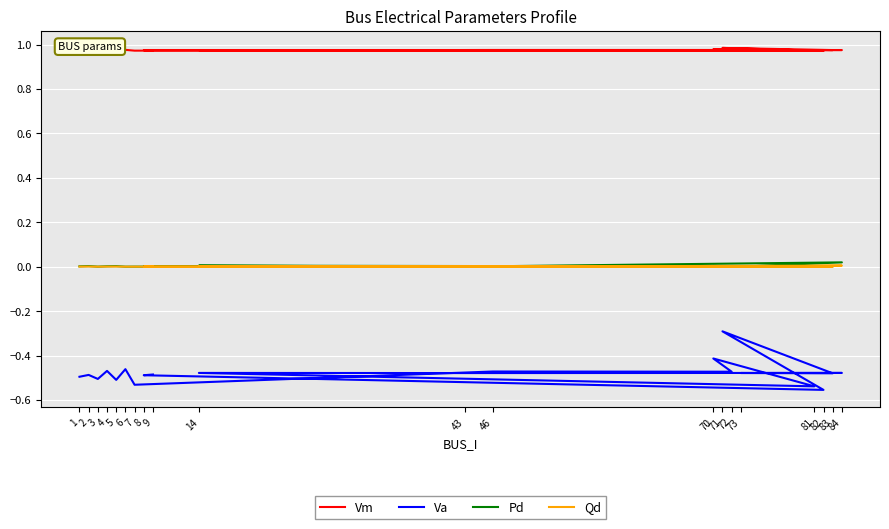

The value of Vm at 82 is 1.0. True or false?

True